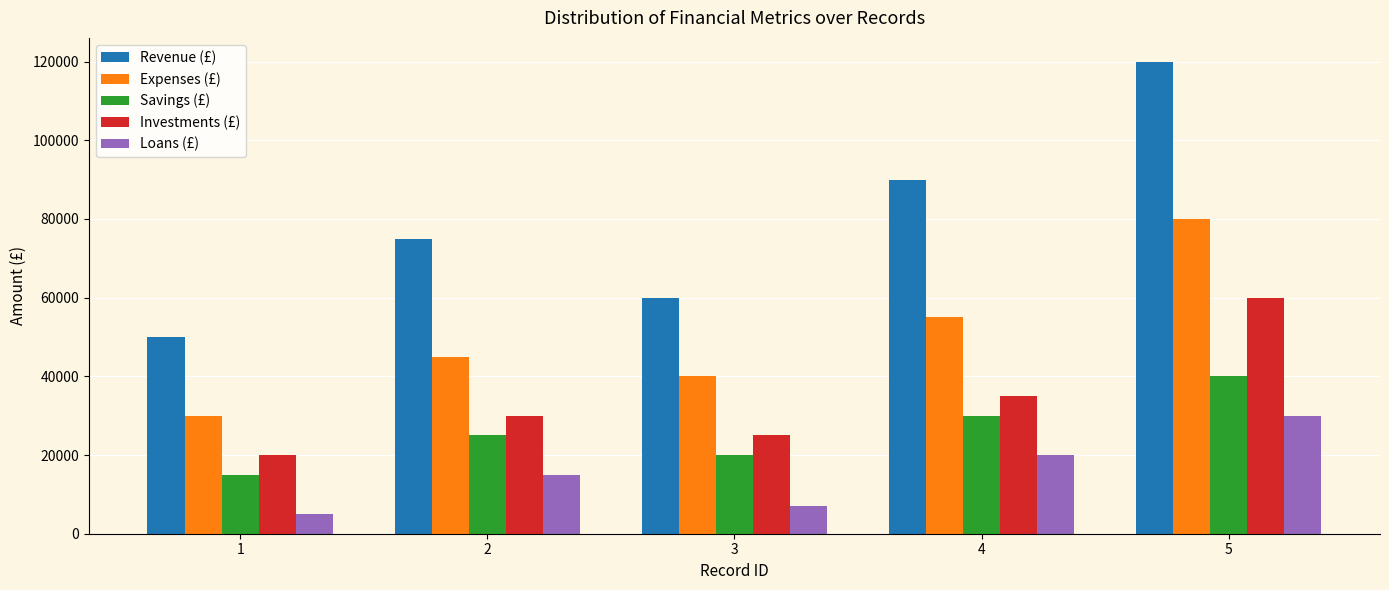

What is the difference between the highest and lowest values at 3?

53000